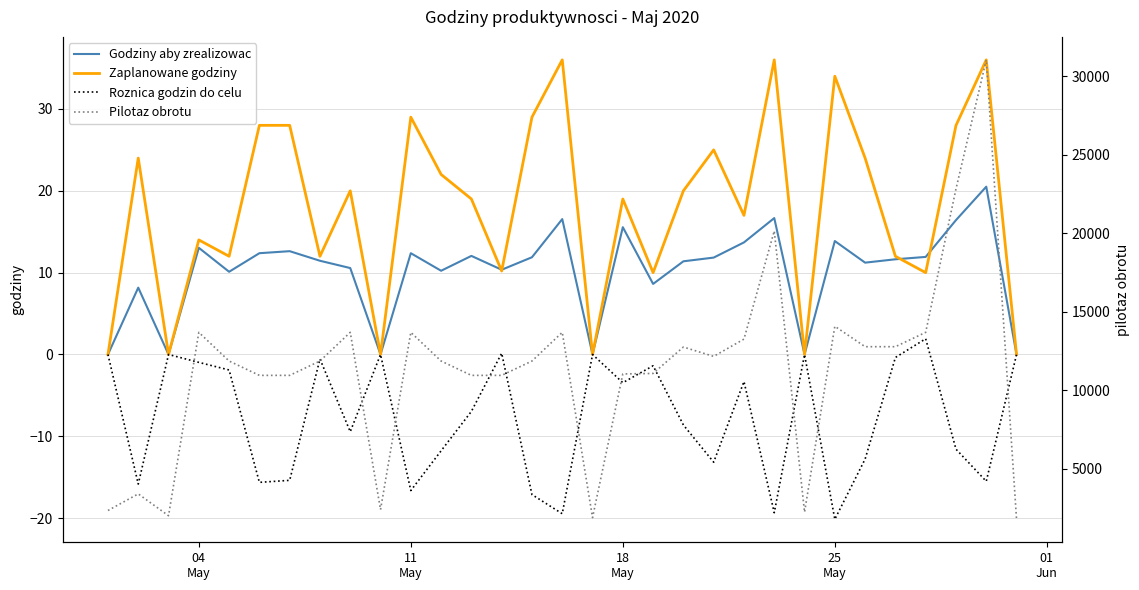

The value of Godziny aby zrealizowac at 25 is 6.5. True or false?

False